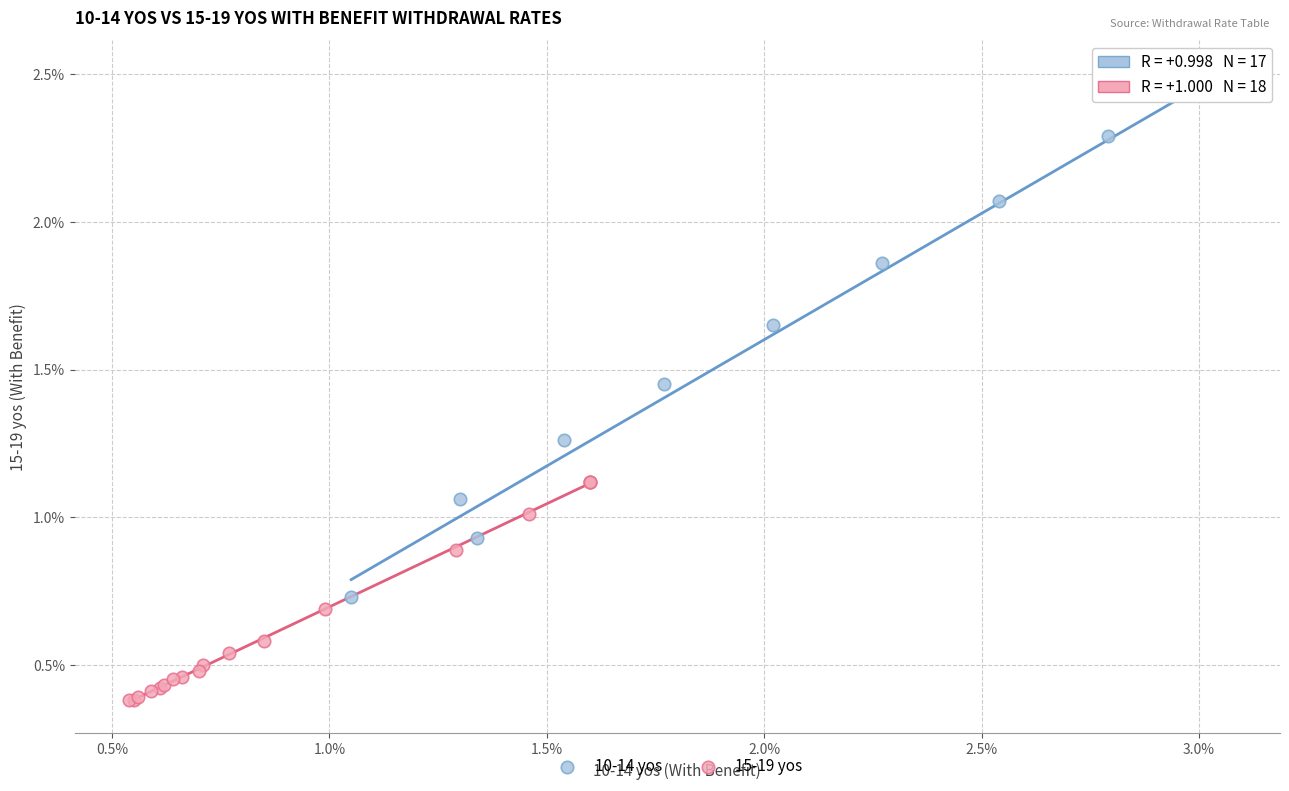

Which series reaches the maximum Y coordinate?

10-14 yos